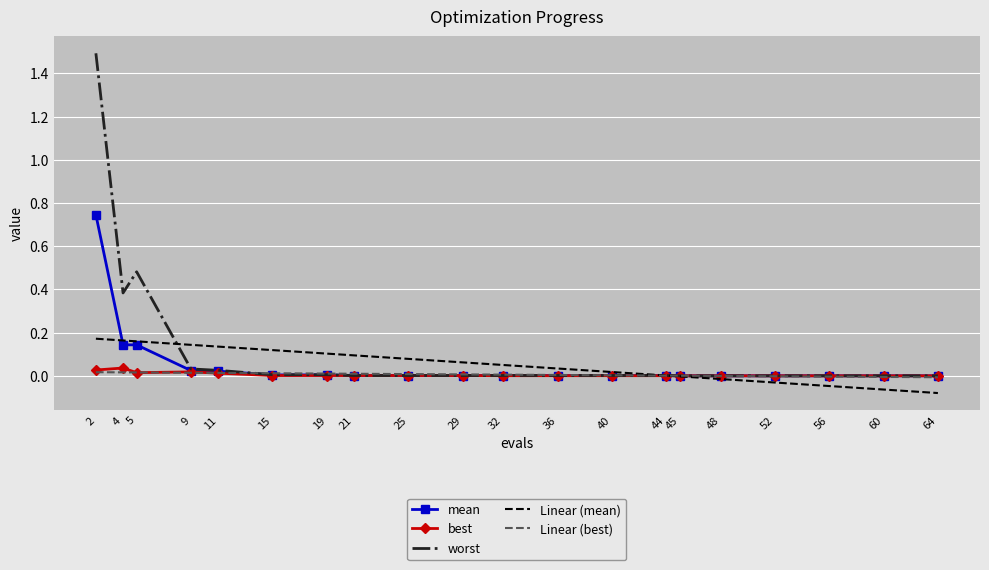

Which series has the widest spread of values?

worst